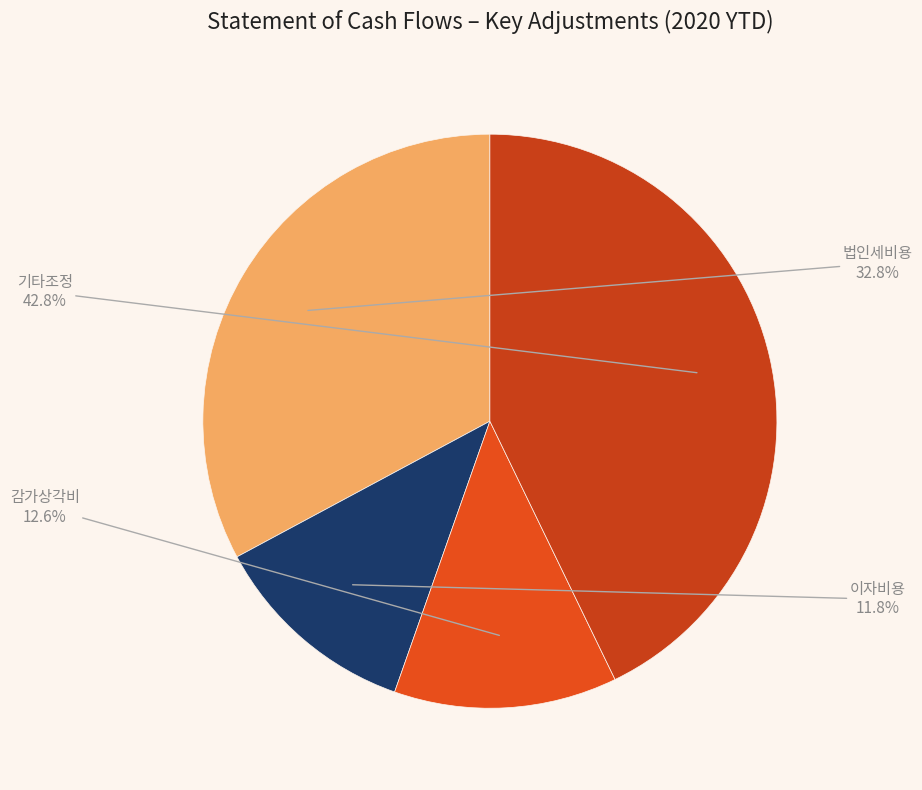

To the nearest percent, what is the difference between the 이자비용 and 법인세비용 slice percentages?

21%